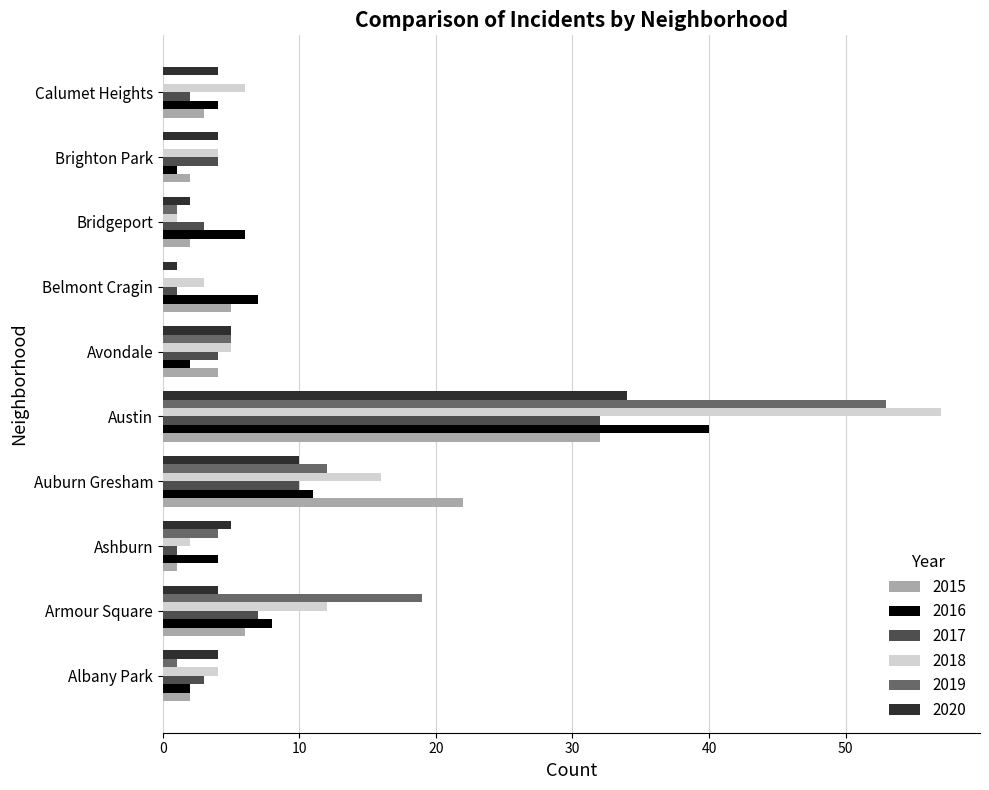

What is the maximum value for 2015?

32